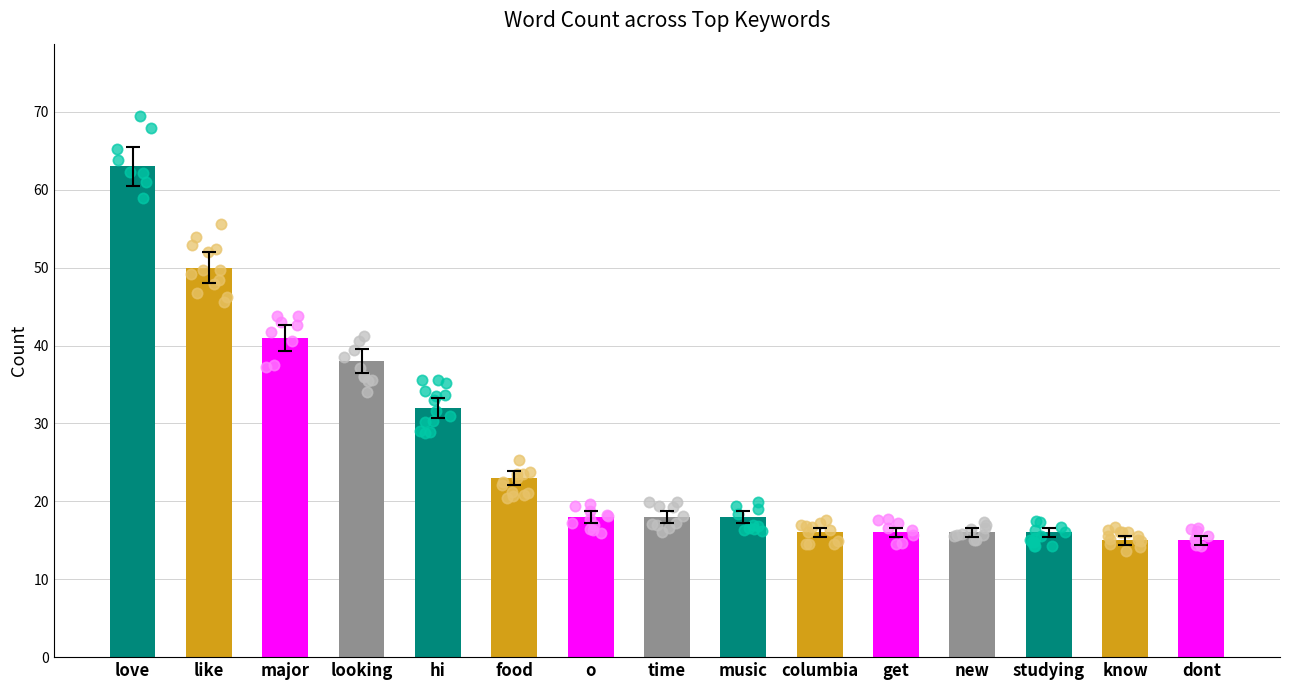

What is the change in value from food to time?

-5